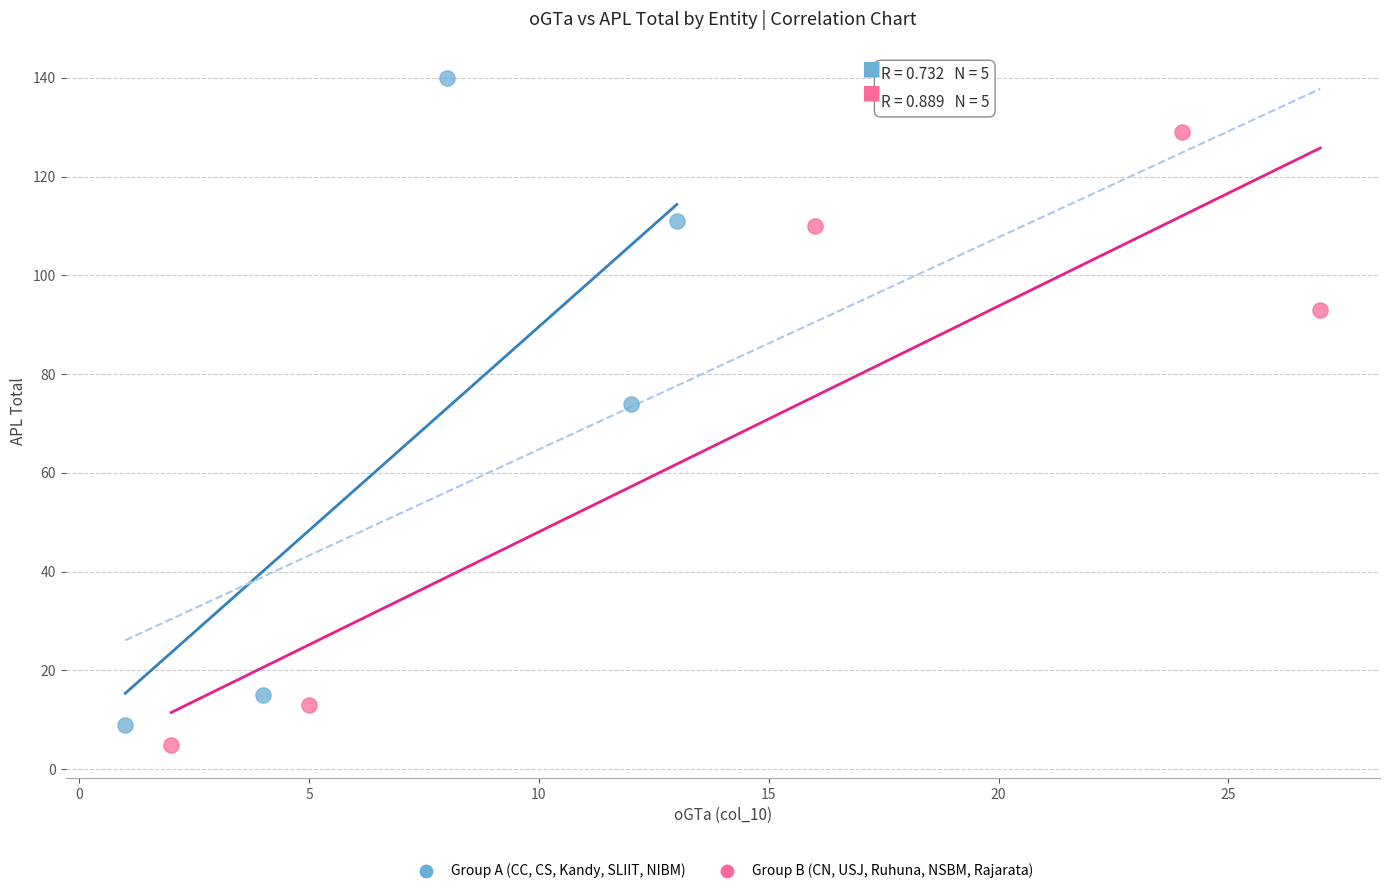

Which series has the largest Y range (max minus min)?

Group A (CC, CS, Kandy, SLIIT, NIBM)